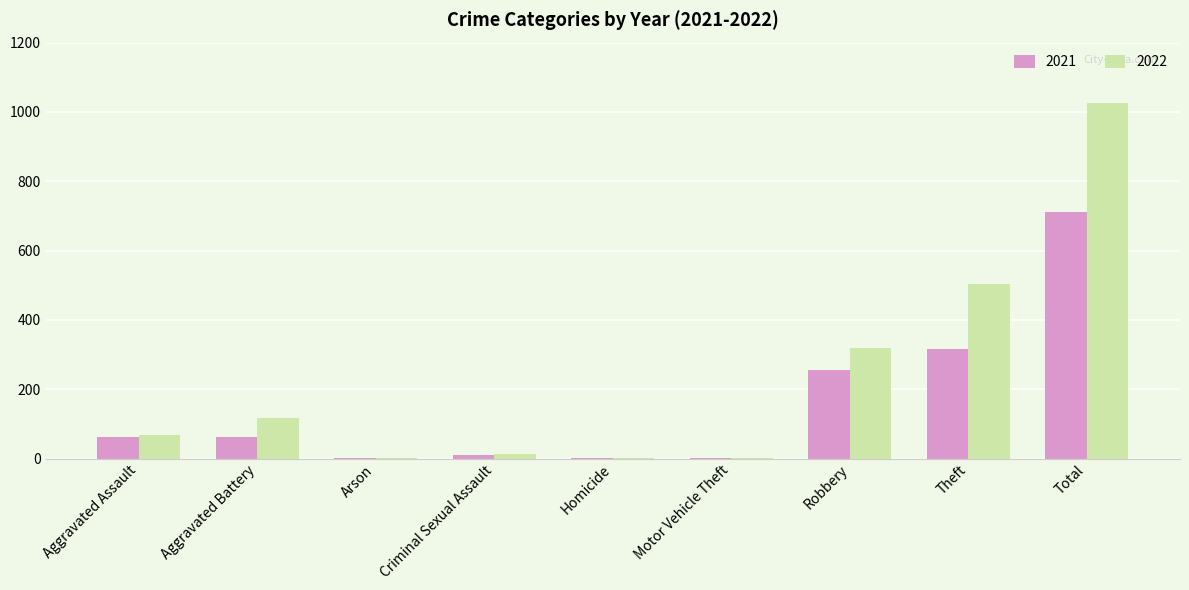

What is the sum of all 2022 values?

2054